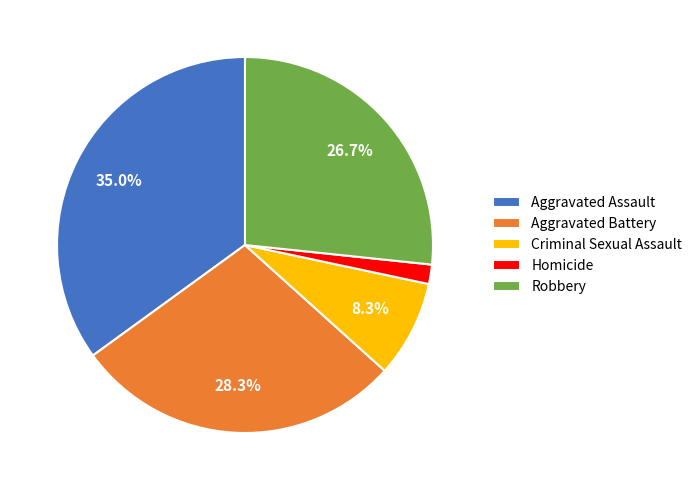

What percentage is NOT represented by Criminal Sexual Assault?

91.7%